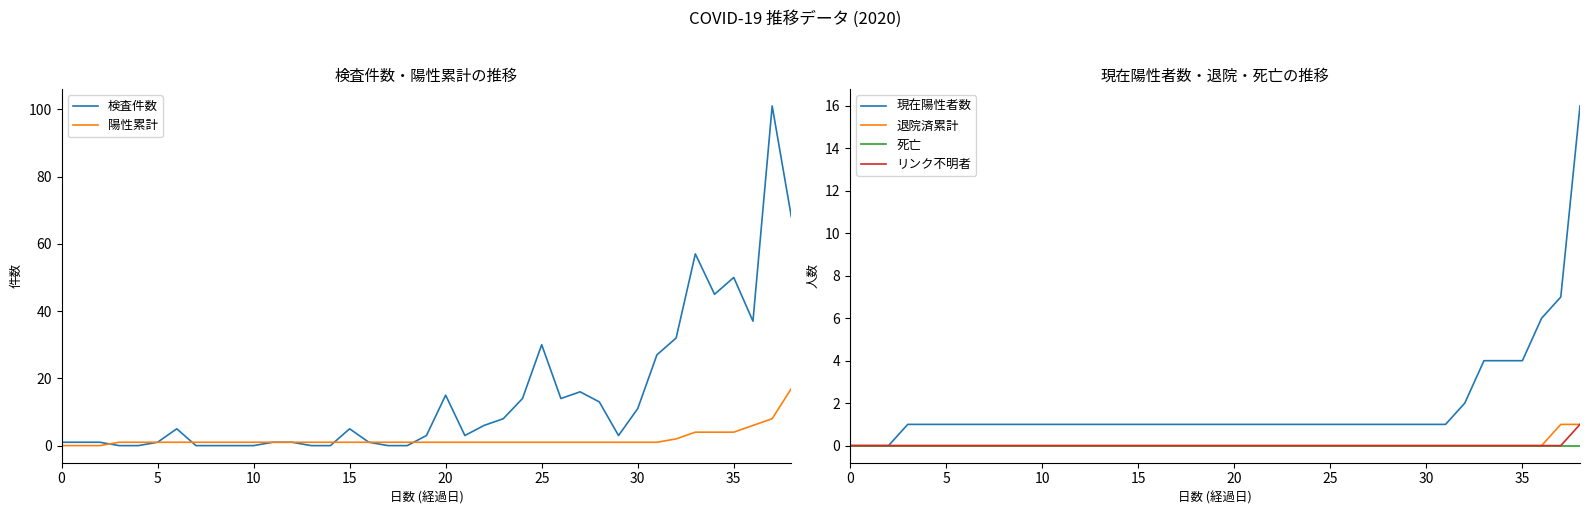

Where does the 陽性累計 series first go above 1?

32